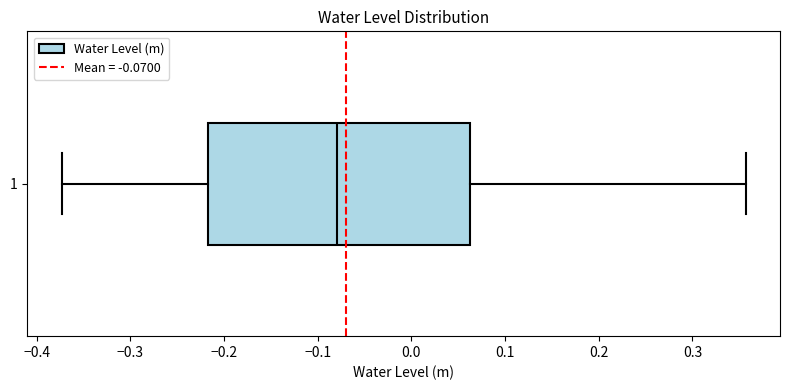

Read this box plot against the x-axis: the position of the median line, the range covered by the box, and the ends of both whiskers. The values are not printed on the chart, so give them approximately, as read against the axis.

median -0.08, box -0.22 to 0.06, whiskers -0.37 to 0.36